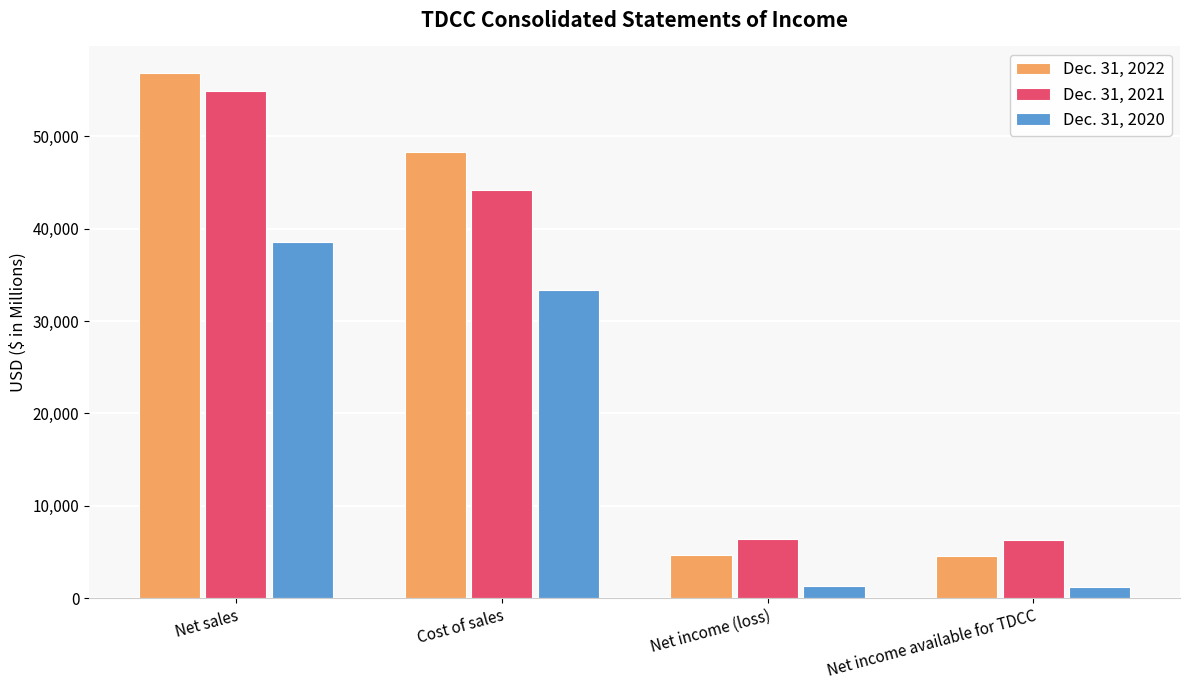

Between Cost of sales and Net income (loss), which series saw the biggest shift?

Dec. 31, 2022